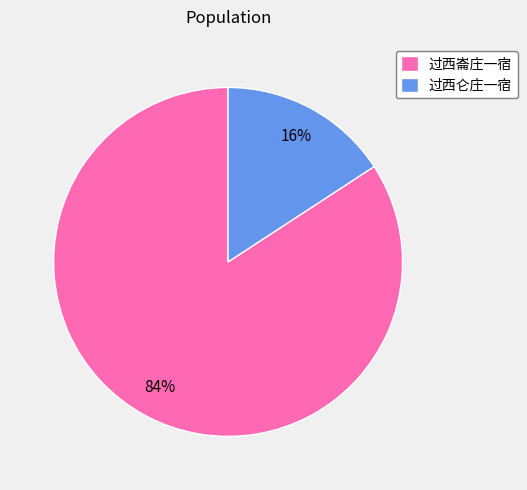

Rank the categories by value from highest to lowest.

过西崙庄一宿, 过西仑庄一宿